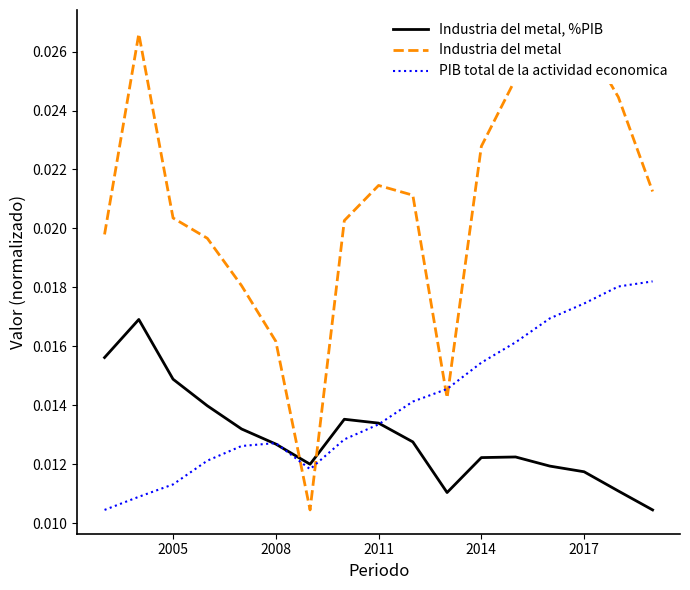

What is the sum of all Industria del metal, %PIB values?

0.2